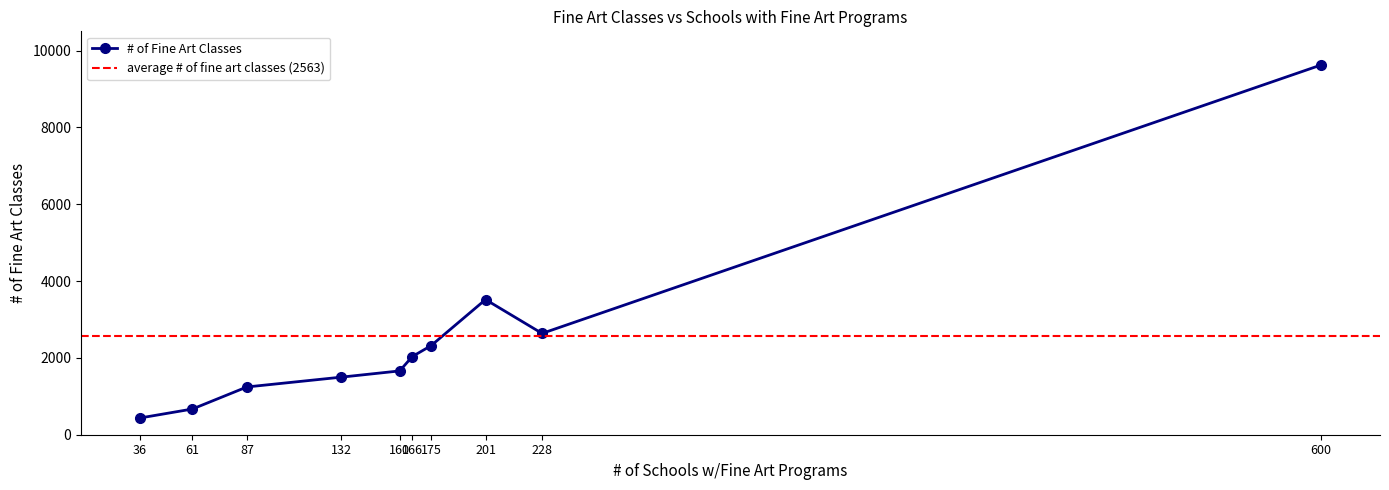

What is the value of the # of Fine Art Classes point at the 8th from the left?

3518